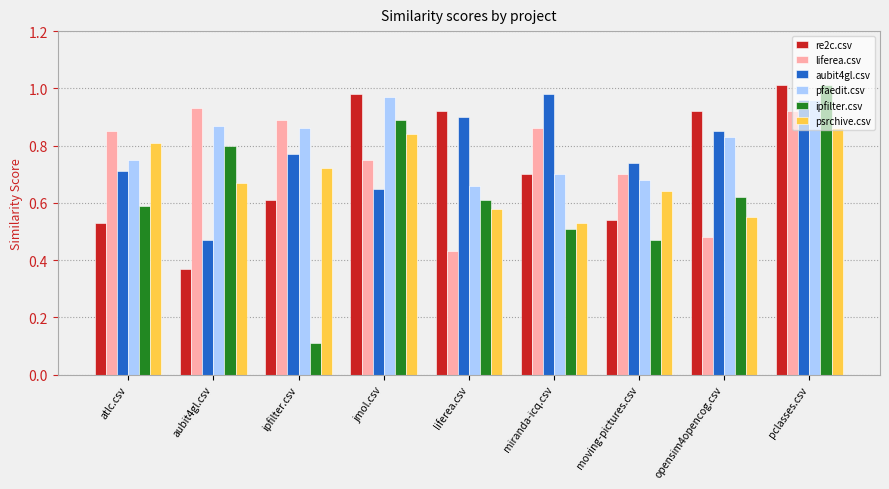

What is the label of the 9th bar from the right?

atlc.csv